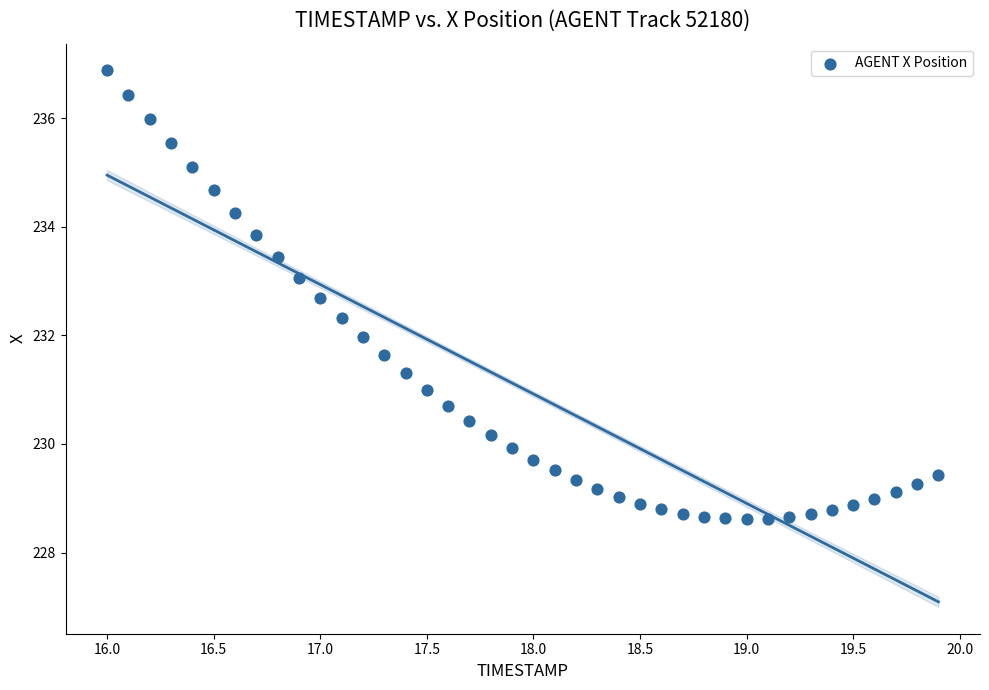

What is the range of X values (max minus min)?

3.9